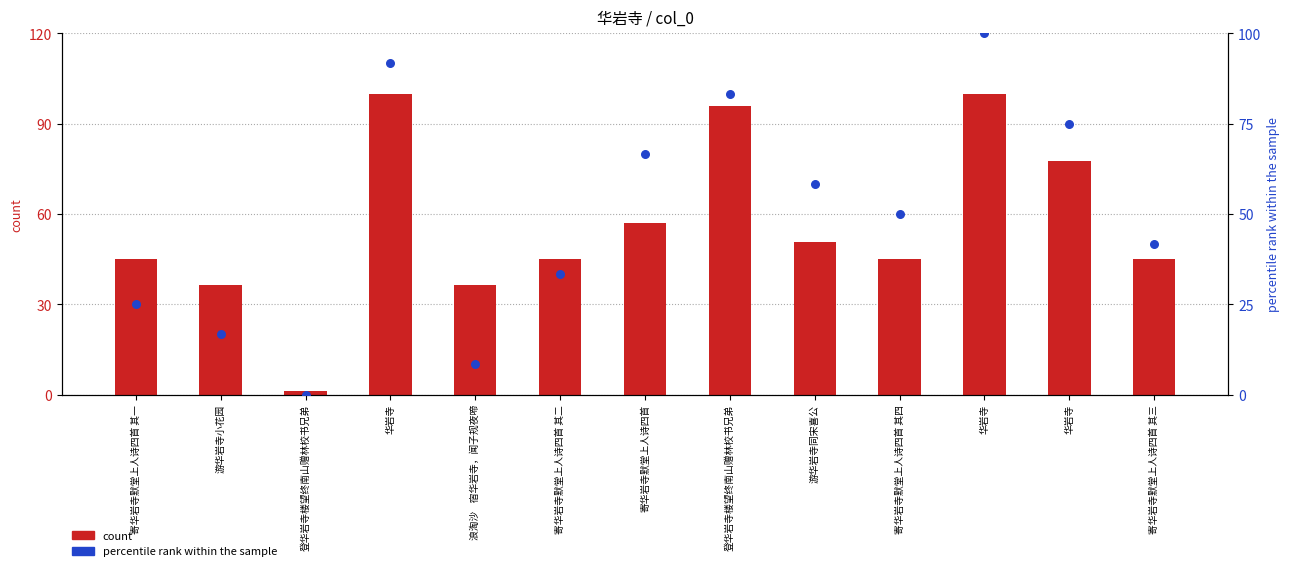

At which category is the sum across all series the highest?

华岩寺